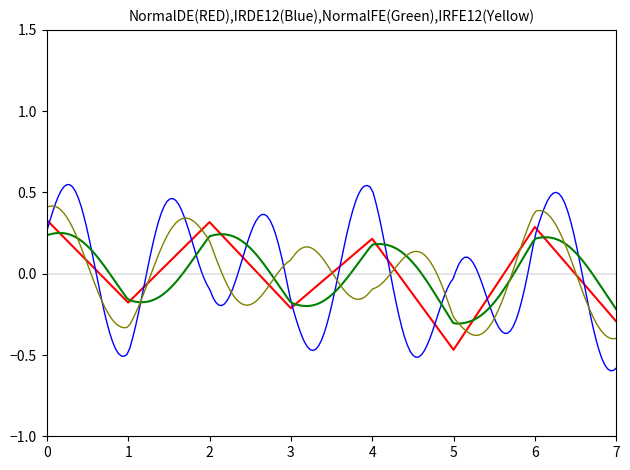

Reading left to right, what are all the values shown in this chart?

0.3	-0.2	0.3	-0.2	0.2	-0.5	0.3	-0.3